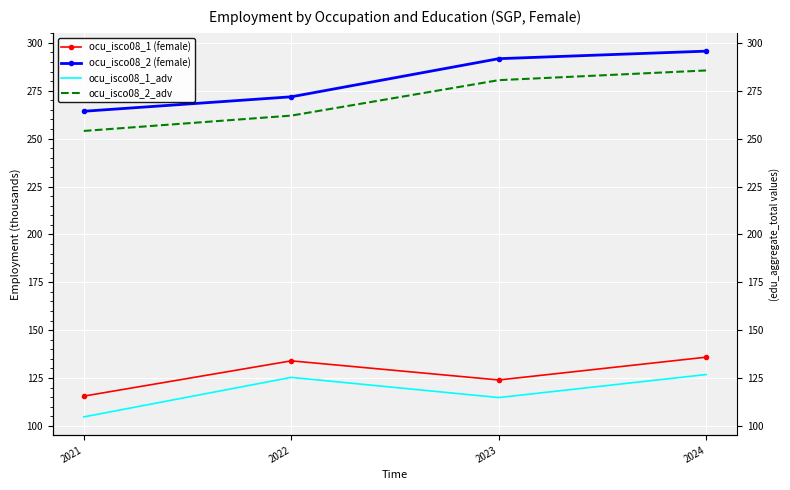

Which series changed the most between 2021 and 2022?

ocu_isco08_1_adv